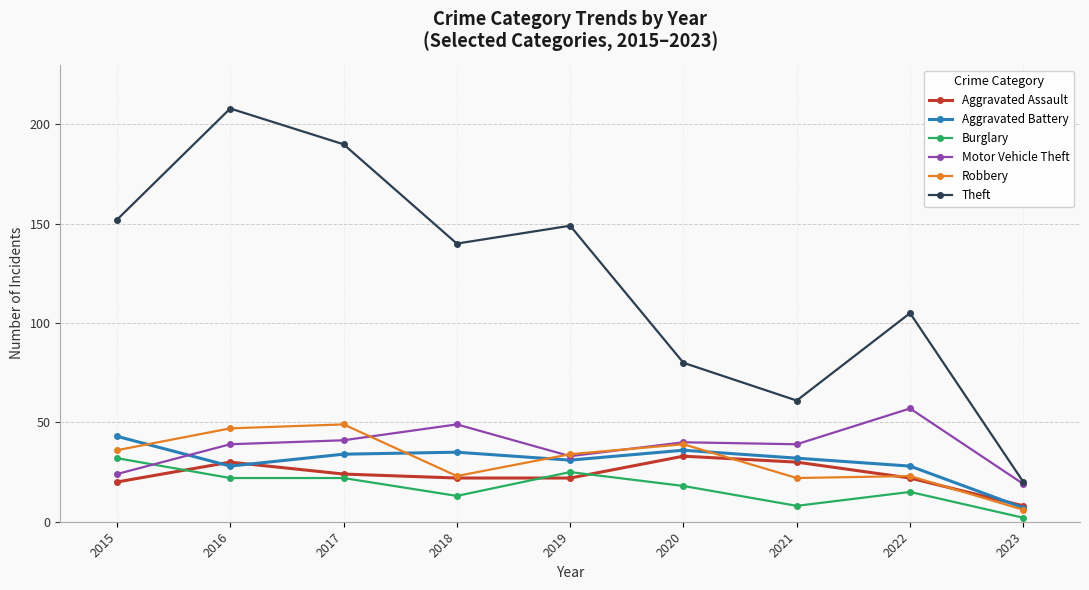

Count the number of categories in the chart.

9